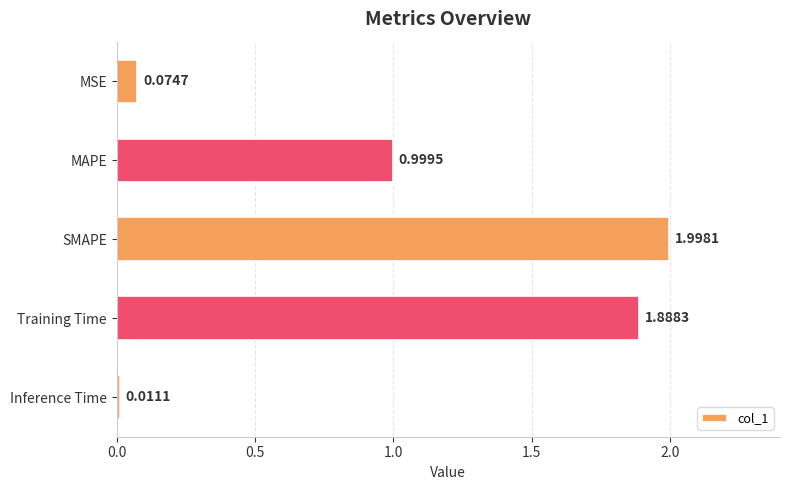

List the labels in order of value, smallest first.

Inference Time, MSE, MAPE, Training Time, SMAPE